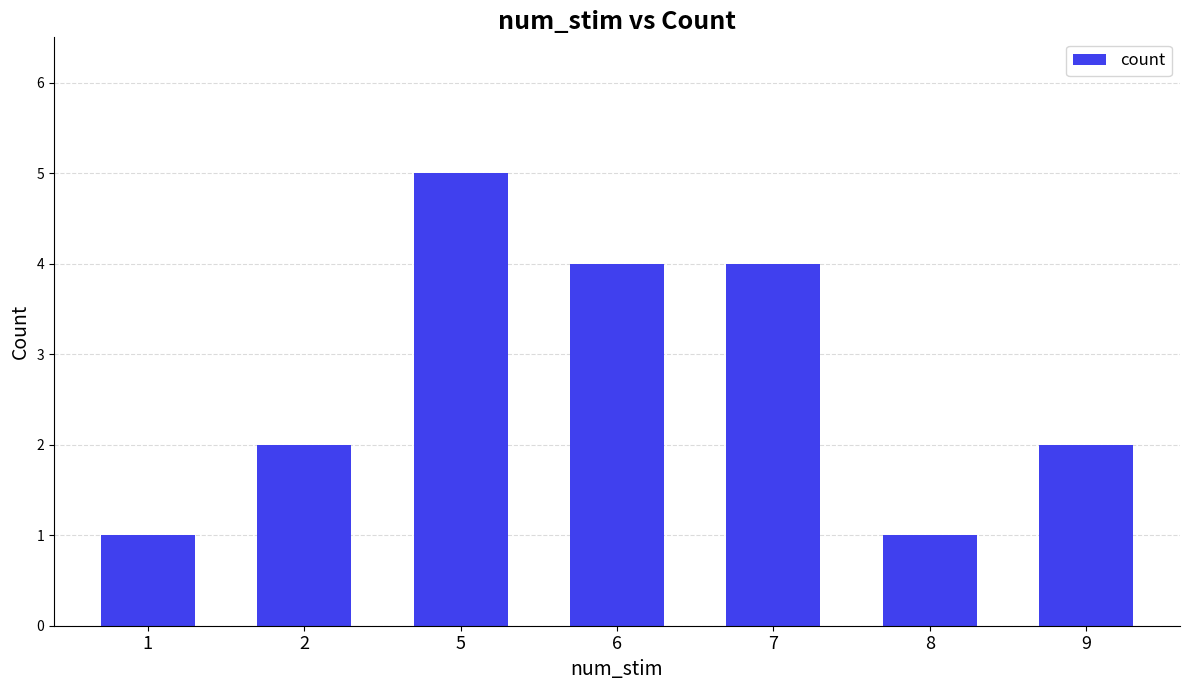

Read the value at 2.

2